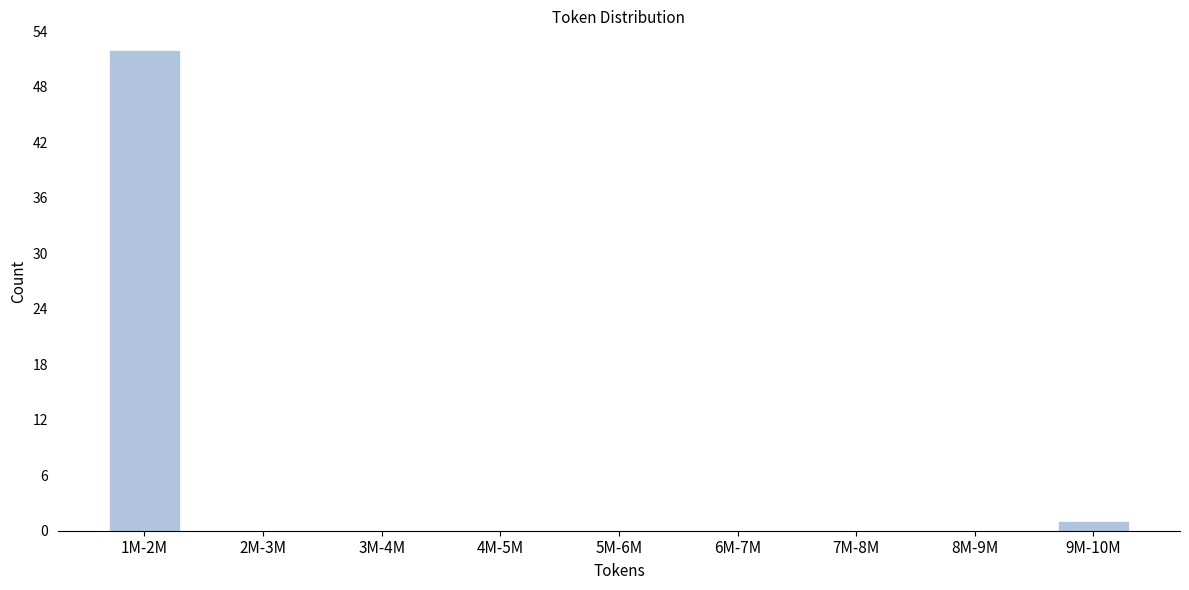

Reading left to right, extract all data points from this chart.

1M-2M=52	2M-3M=0	3M-4M=0	4M-5M=0	5M-6M=0	6M-7M=0	7M-8M=0	8M-9M=0	9M-10M=1